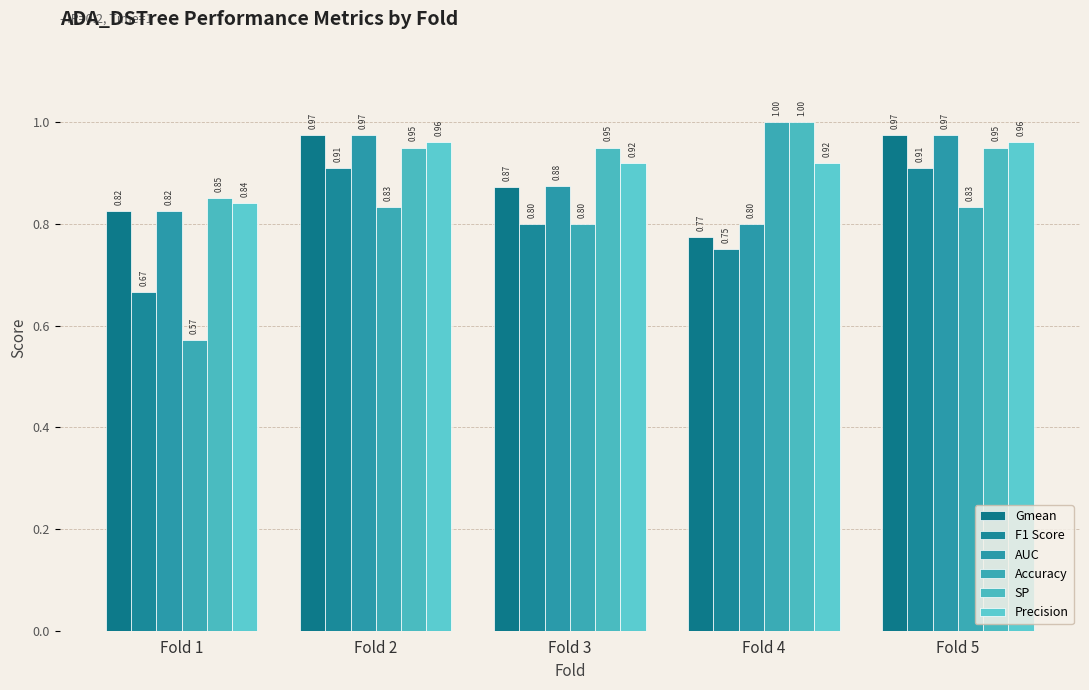

Are the bars grouped side by side (vs. stacked)?

Yes